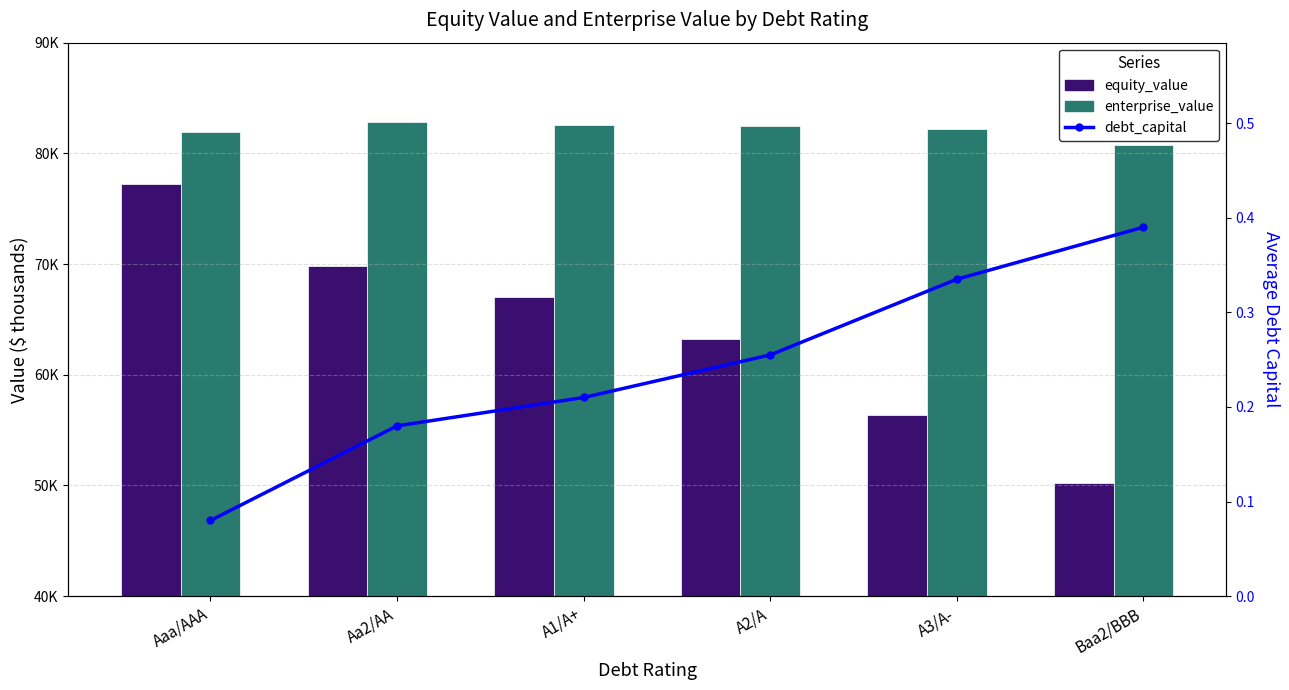

How many groups of bars are there?

6